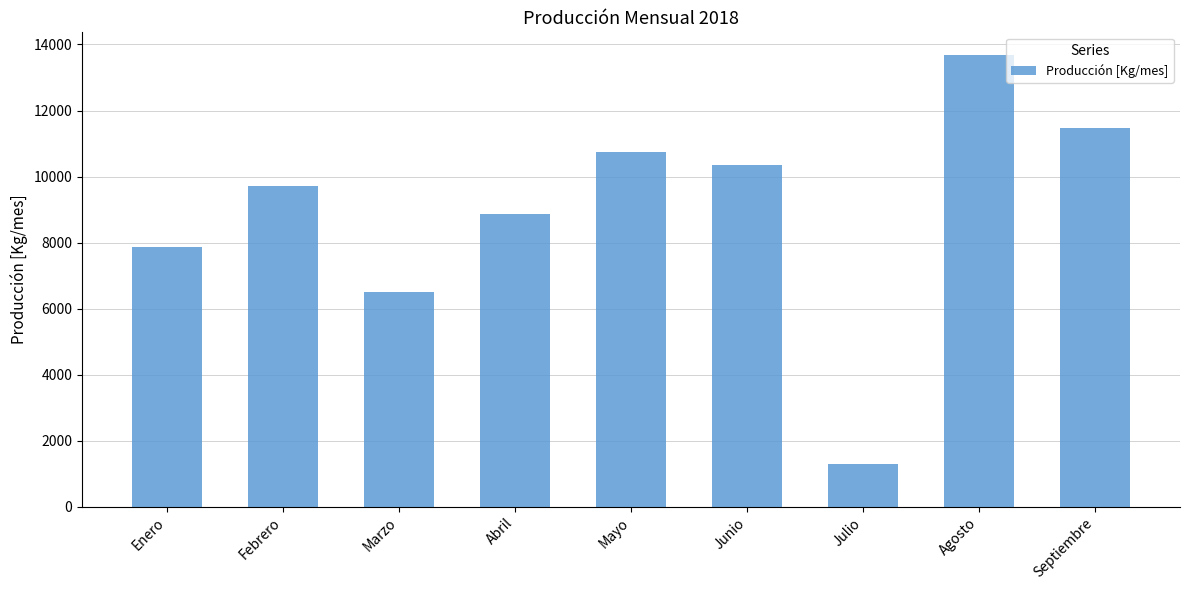

The chart shows a value of 18774.3 at Septiembre. True or false?

False